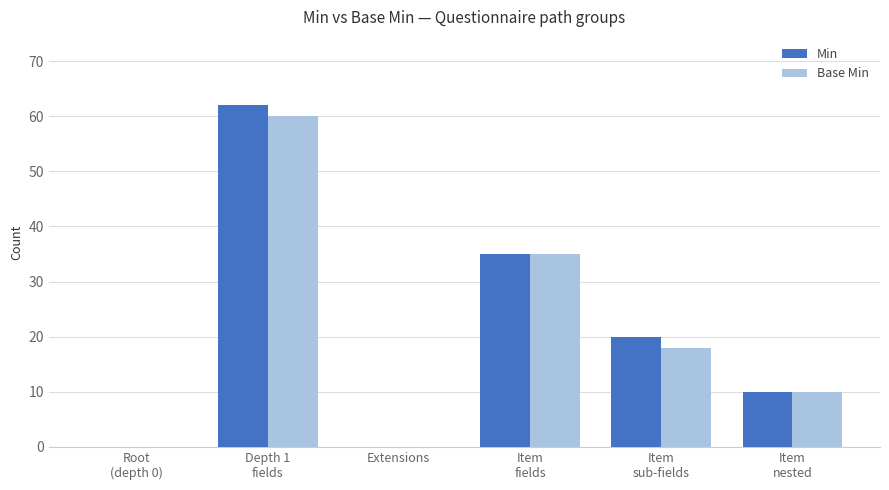

How many distinct data groups are displayed?

2